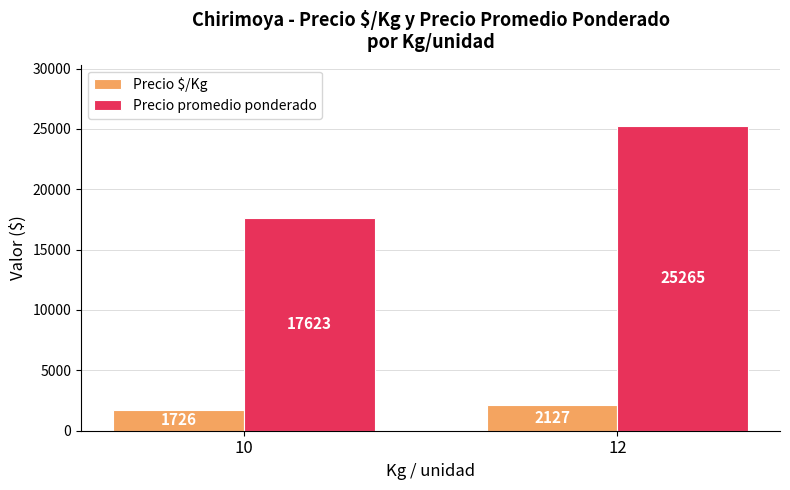

Which series has the largest total across all categories?

Precio promedio ponderado